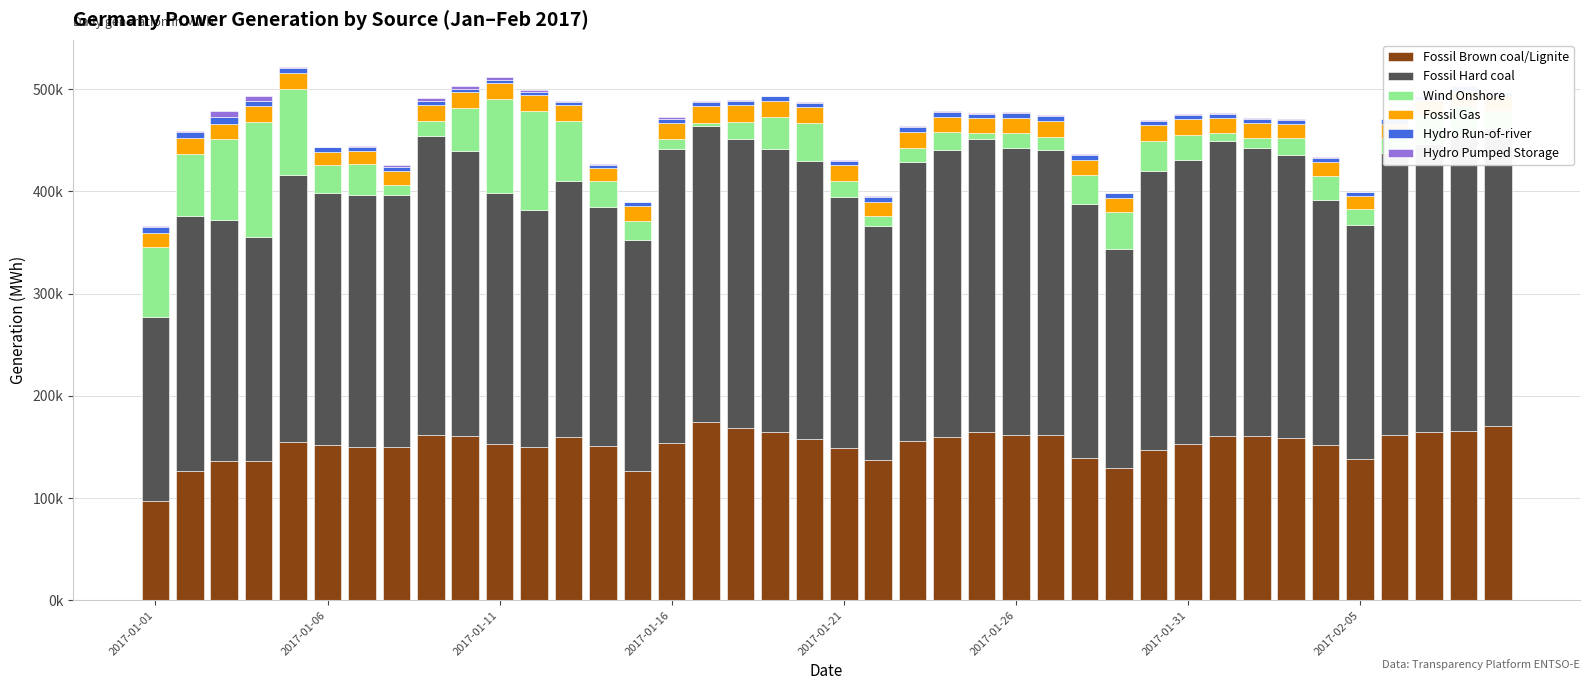

What are all the series names shown in the legend?

Fossil Brown coal/Lignite, Fossil Hard coal, Wind Onshore, Fossil Gas, Hydro Run-of-river, Hydro Pumped Storage